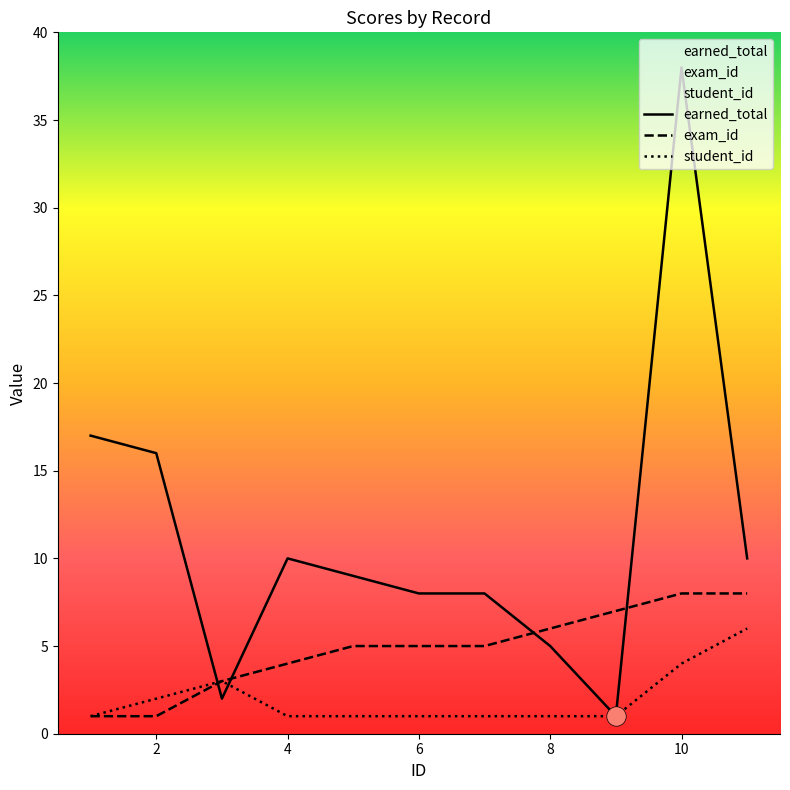

What is the average value of the student_id series?

2